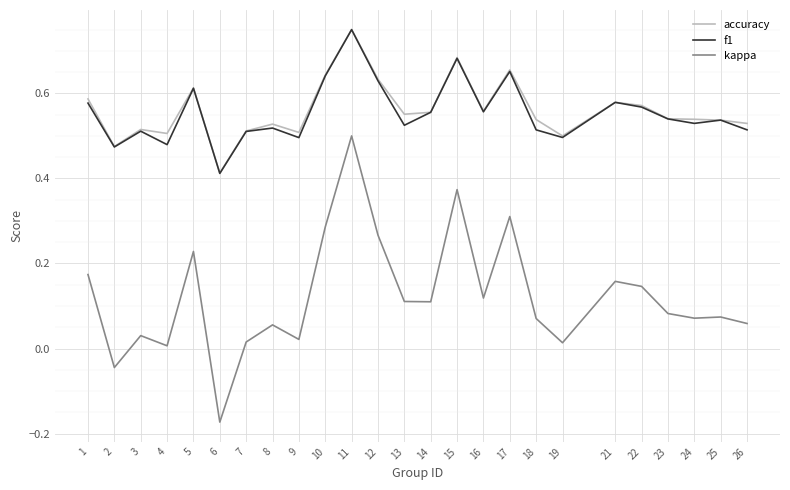

True or false: accuracy and kappa cross at least once.

False